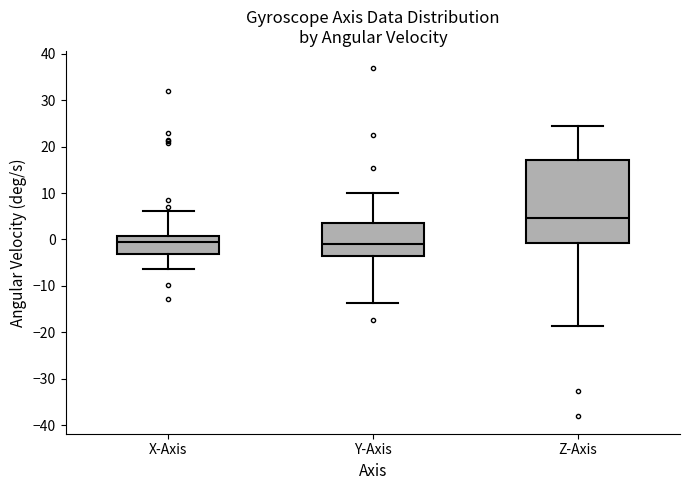

Where is the lower edge of the box for X-Axis on the y-axis? The values are not printed on the chart, so give them approximately, as read against the axis.

-3